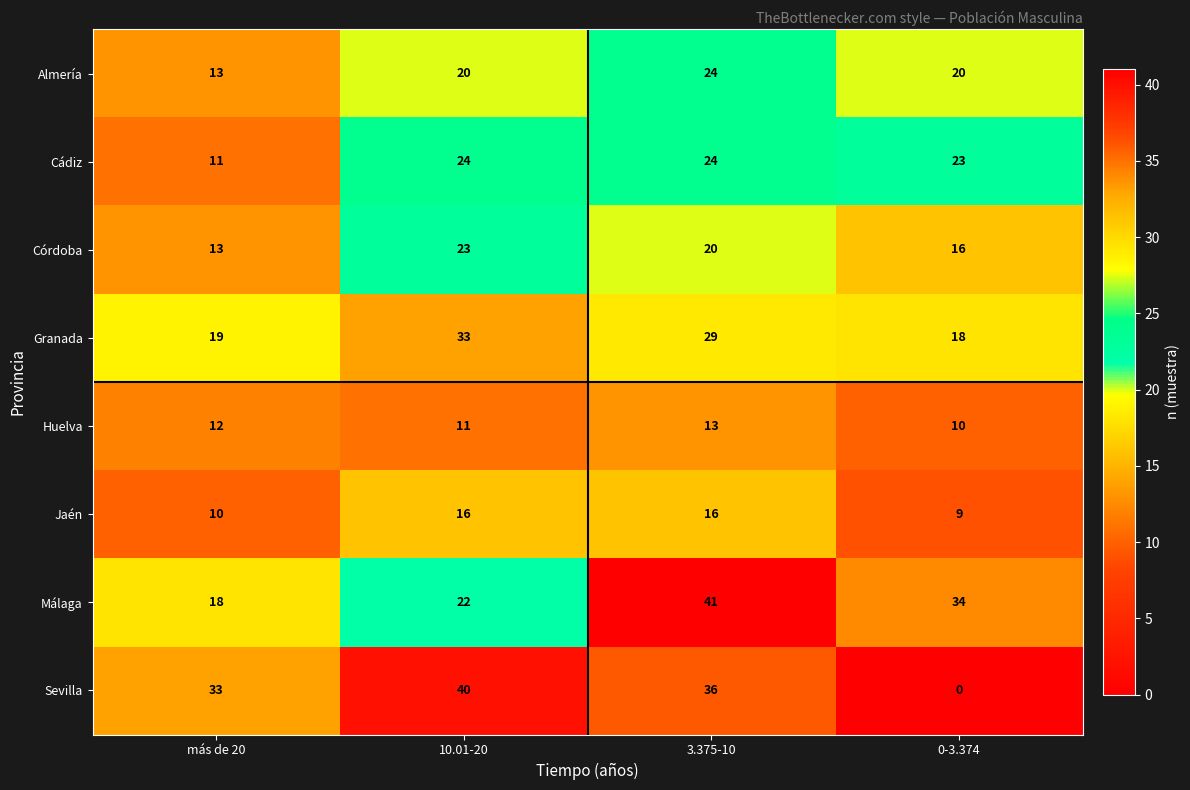

What is the maximum value shown in the chart?

41